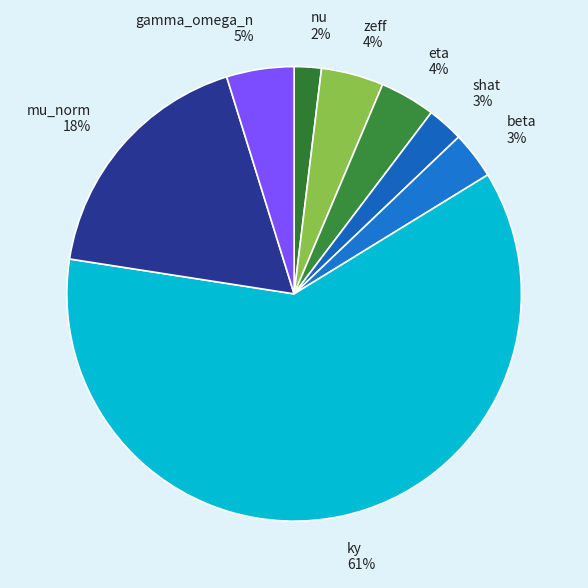

Do nu and ky together represent more than half of the pie?

Yes